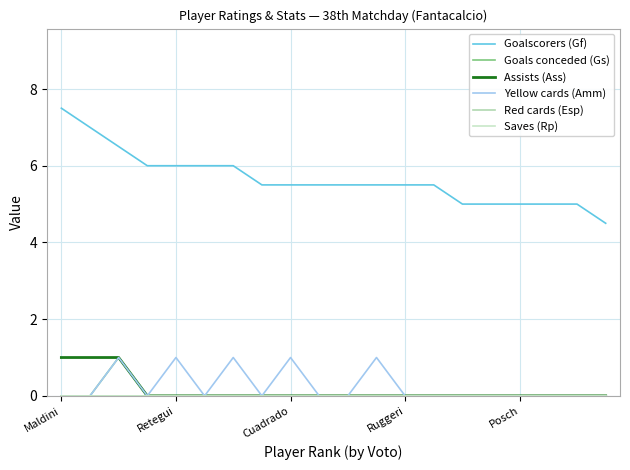

At which label does Assists (Ass) reach its minimum?

Ruggeri